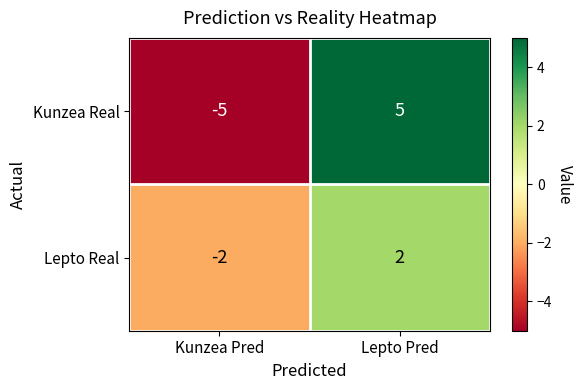

What is the maximum value for Kunzea Real?

5